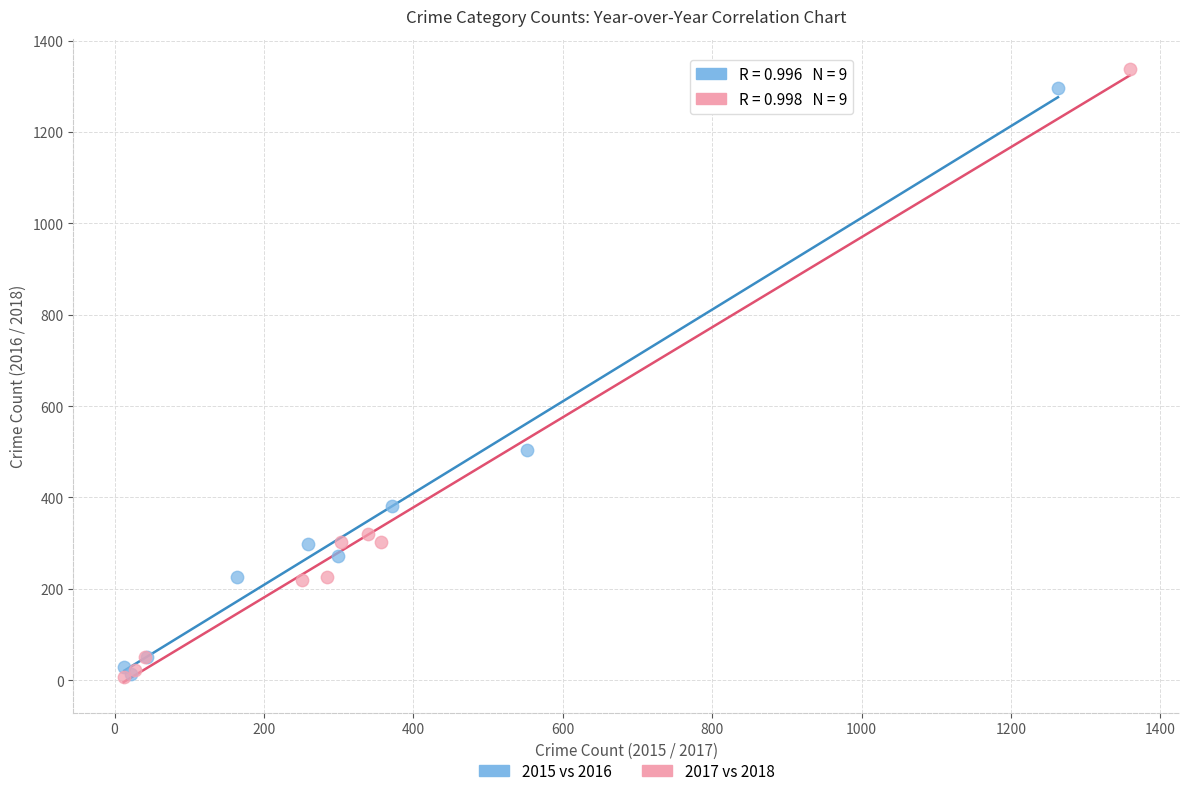

What are all the series names shown in the legend?

2015 vs 2016, 2017 vs 2018